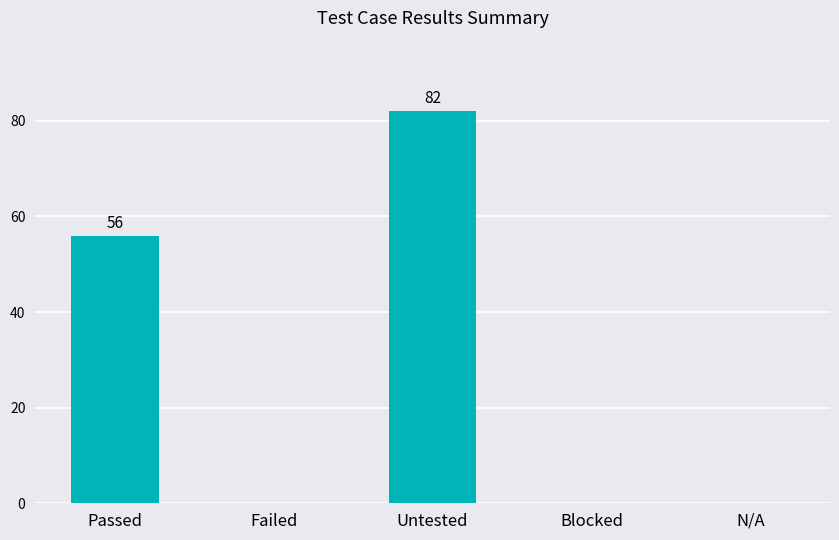

What is the change in value from Untested to Blocked?

-82